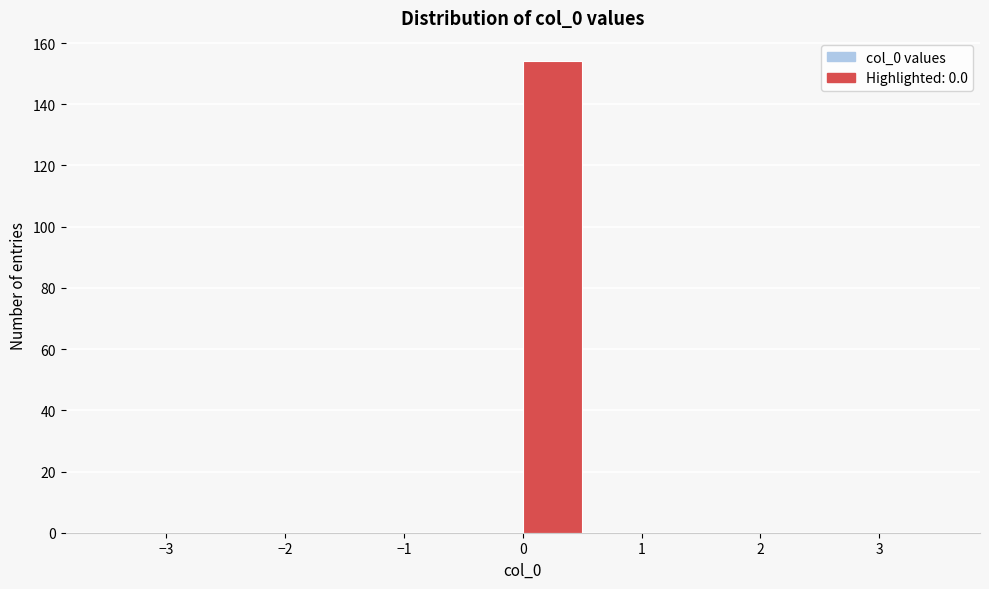

Reading left to right, list every bar in this chart as the range it spans on the x-axis followed by its height. The values are not printed on the chart, so give them approximately, as read against the axis.

-3.5 to -3.0: 0
-3.0 to -2.5: 0
-2.5 to -2.0: 0
-2.0 to -1.5: 0
-1.5 to -1.0: 0
-1.0 to -0.5: 0
-0.5 to 0.0: 0
0.0 to 0.5: 154
0.5 to 1.0: 0
1.0 to 1.5: 0
1.5 to 2.0: 0
2.0 to 2.5: 0
2.5 to 3.0: 0
3.0 to 3.5: 0